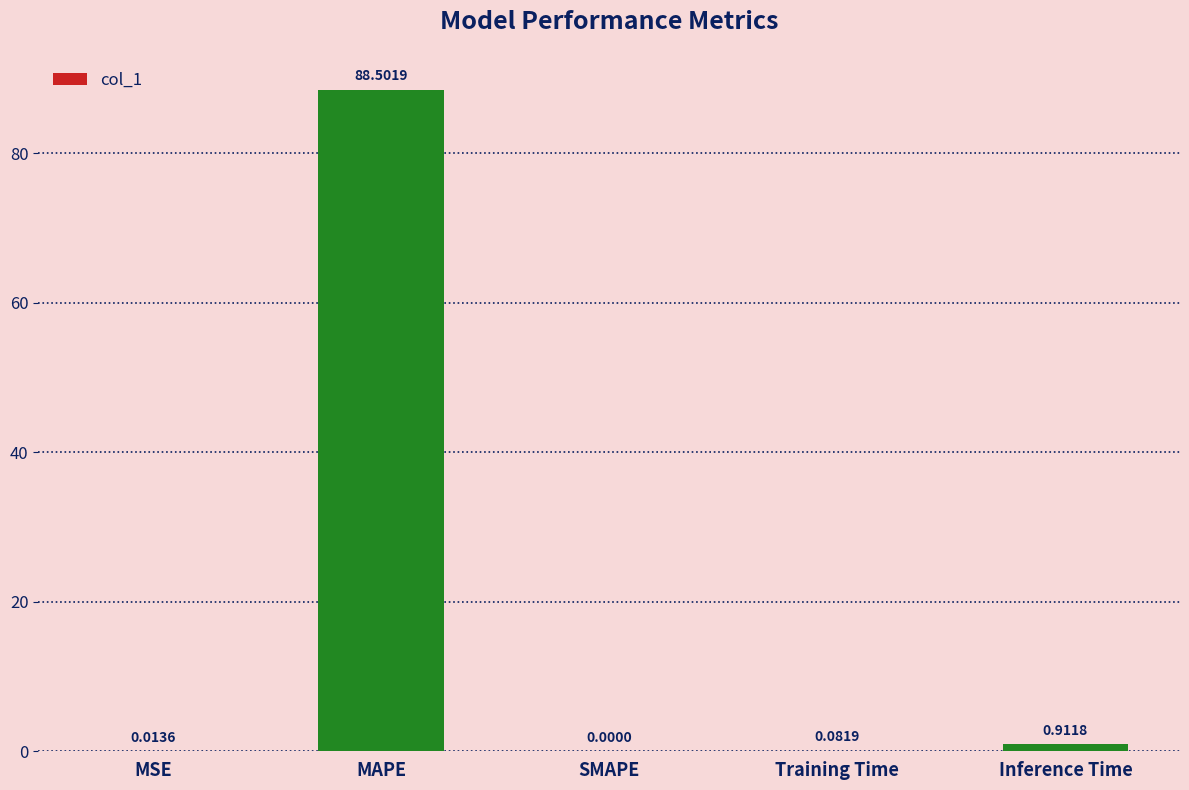

Between Inference Time and SMAPE, which is larger?

Inference Time